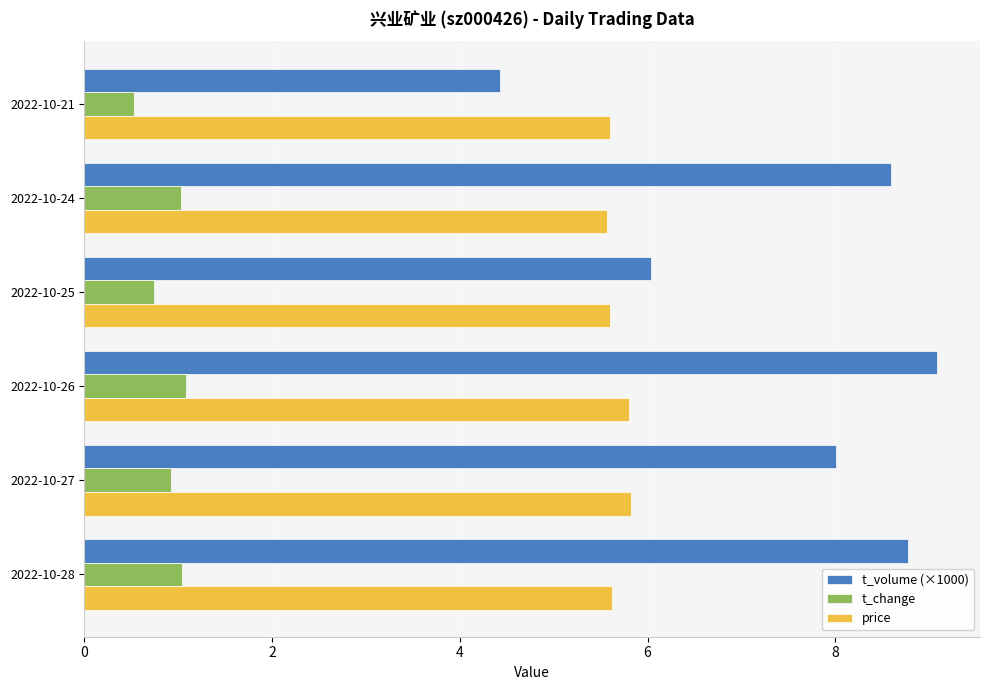

List the series in order of their overall mean, lowest first.

t_change, price, t_volume (×1000)